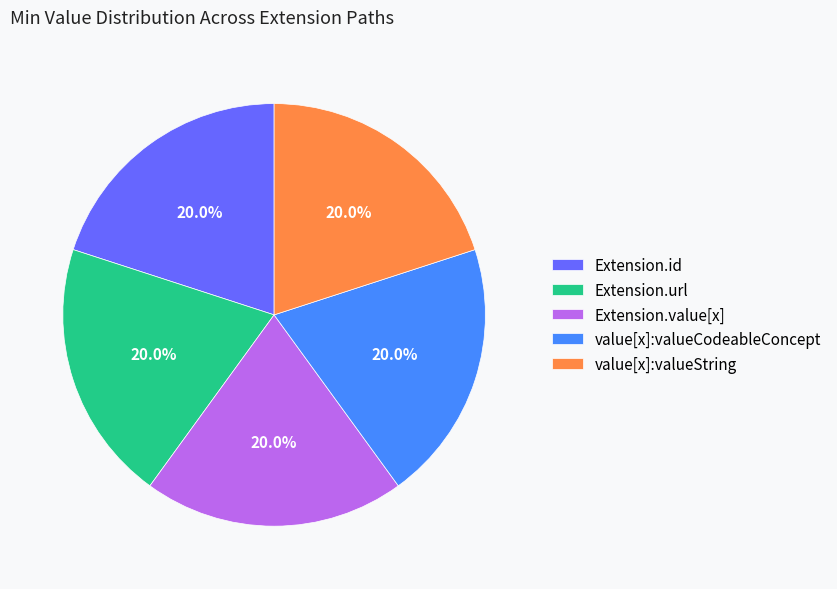

Approximately how many times larger is the value at value[x]:valueString compared to Extension.url?

1.0